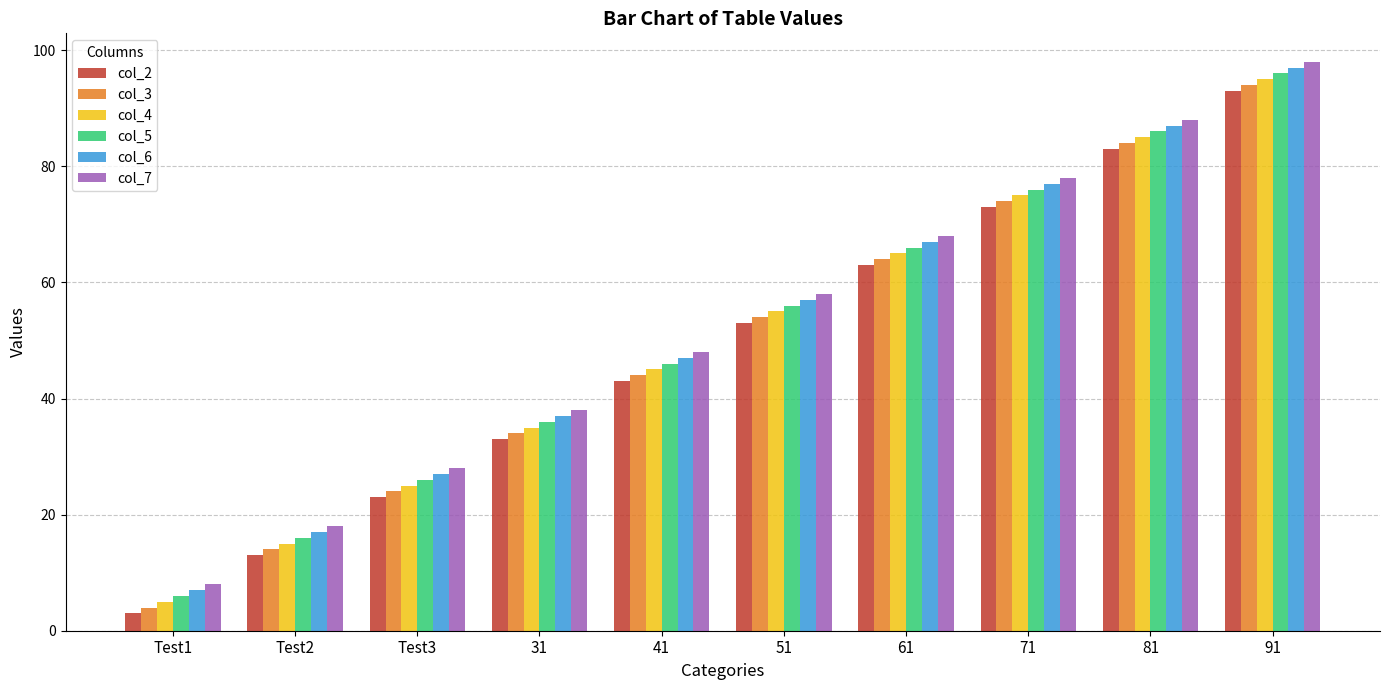

How many bars are there in total?

60